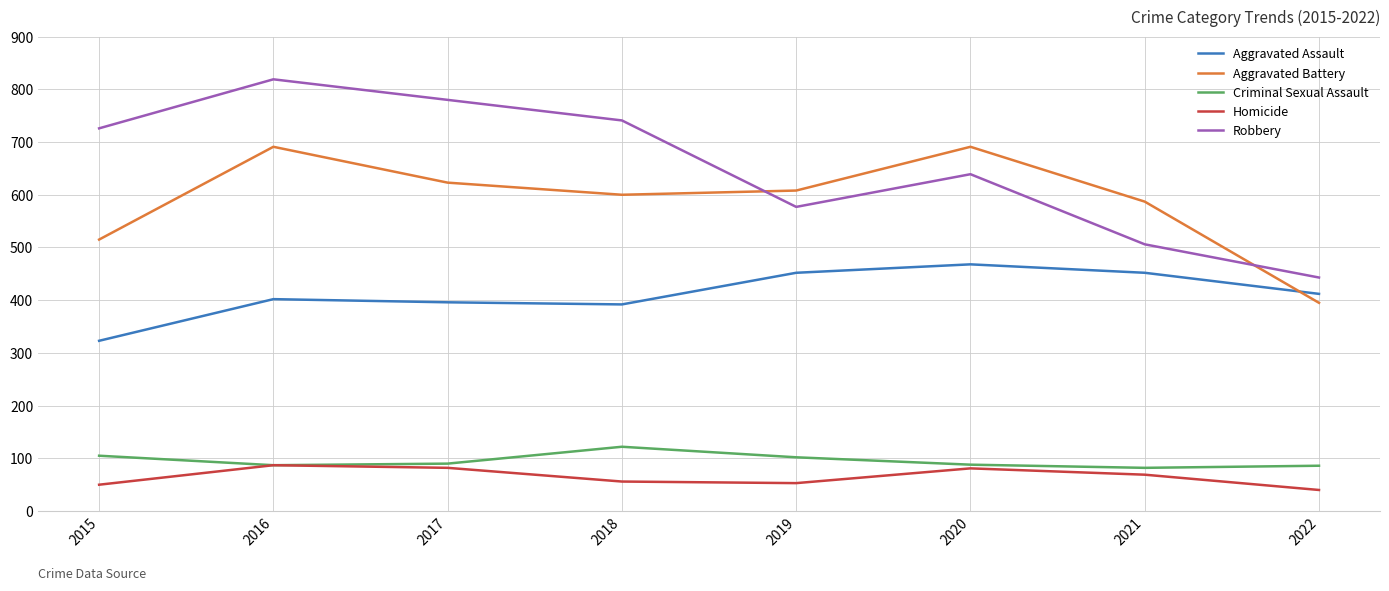

True or false: Aggravated Assault has more than 0 interior local peaks.

True